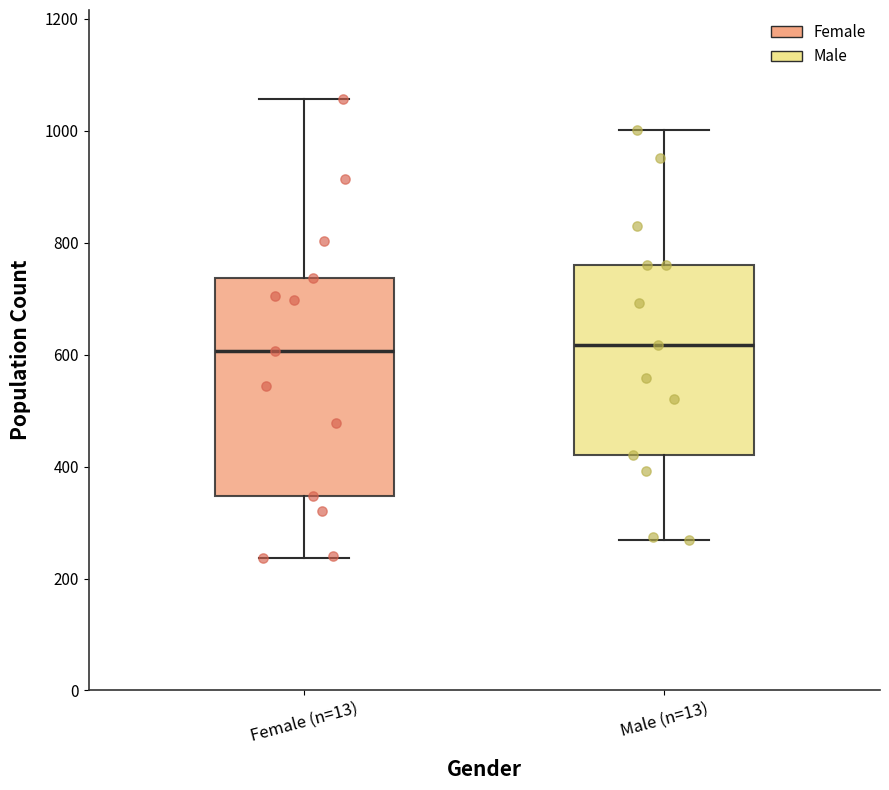

Which box is the tallest, from its lower edge to its upper edge?

Female (n=13)